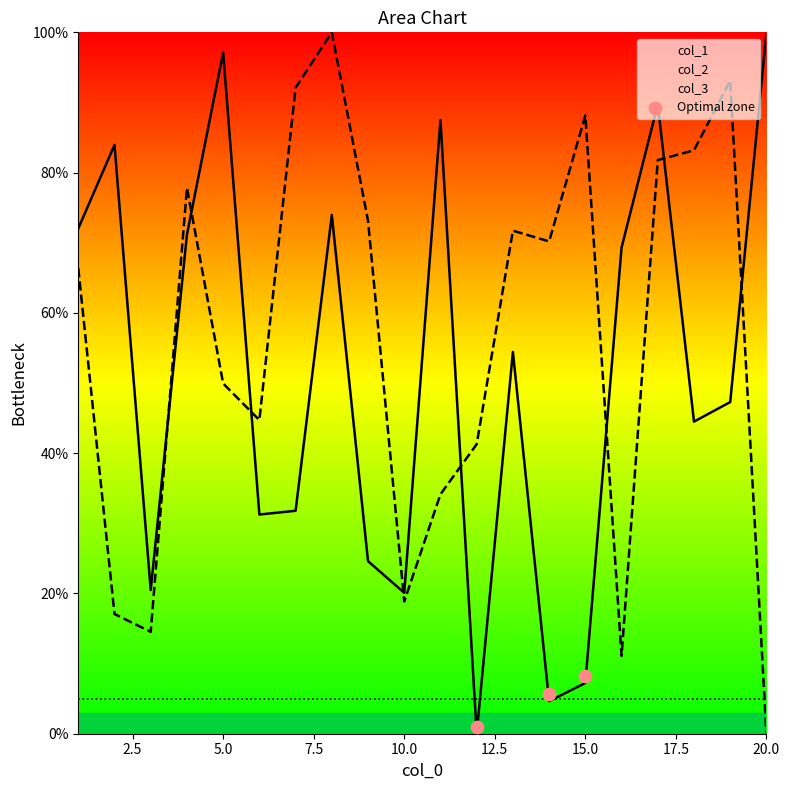

How many intersections are there between col_1 and col_2?

8